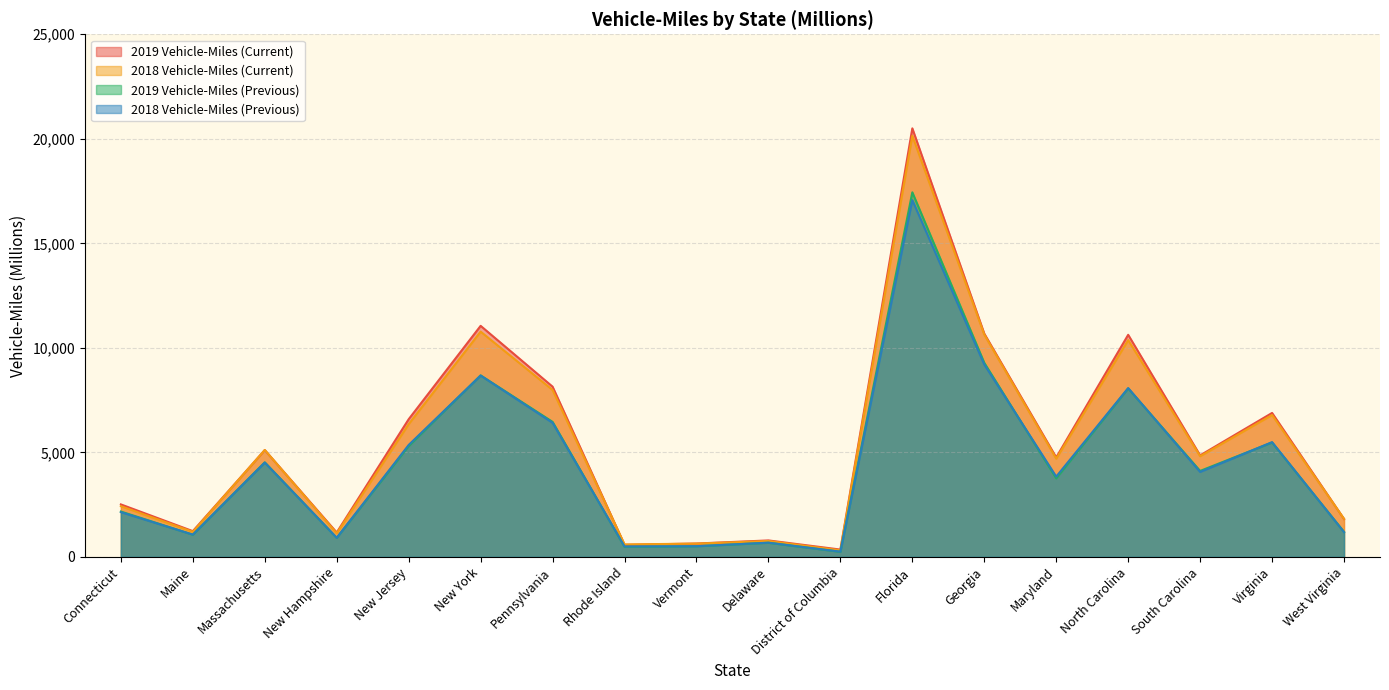

At which category does 2018 Vehicle-Miles (Current) reach its first local valley?

Maine